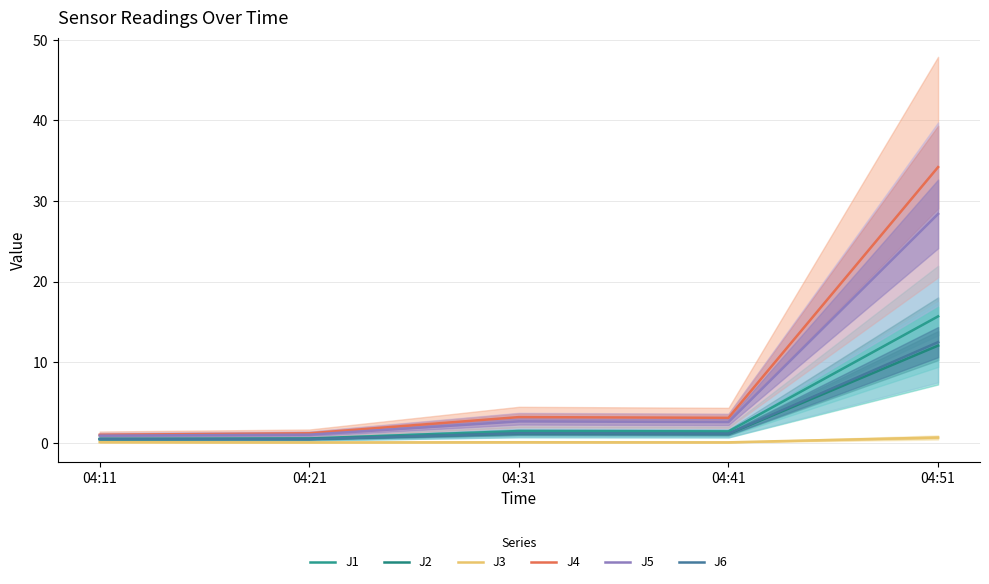

What is the maximum value for J6?

12.5